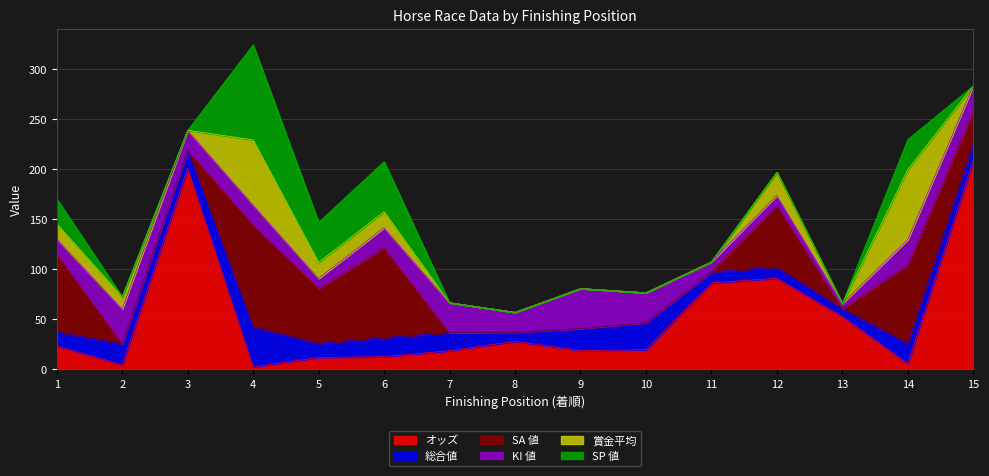

What is the minimum value for オッズ?

2.4